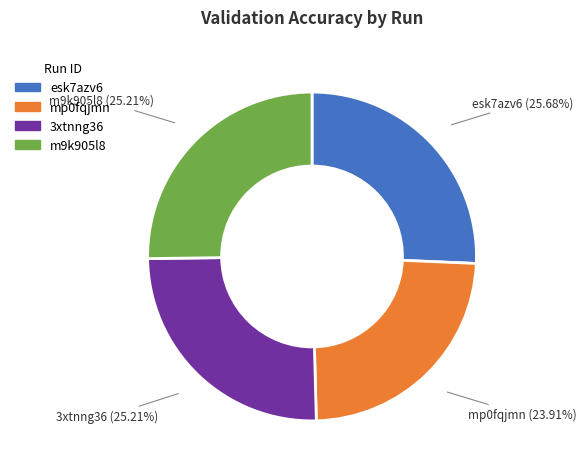

What is the total percentage of mp0fqjmn and esk7azv6?

49.6%